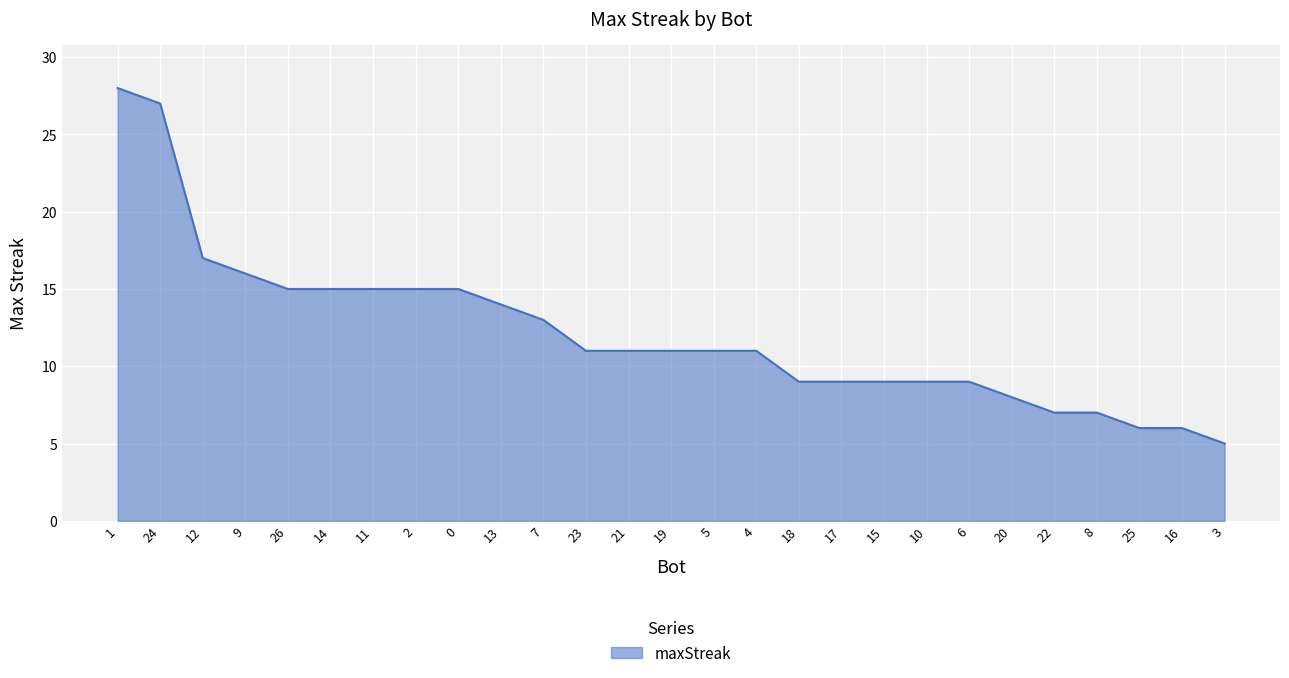

What position from the left is 19?

14